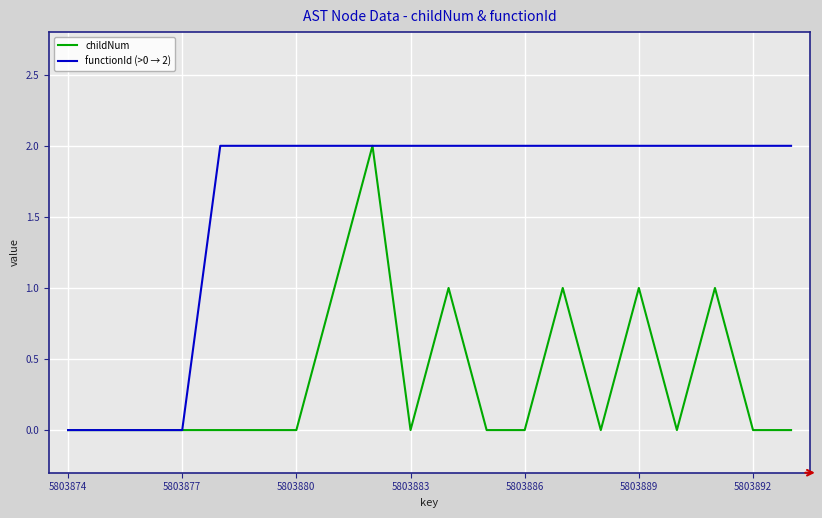

What are all the series names shown in the legend?

childNum, functionId (>0 → 2)